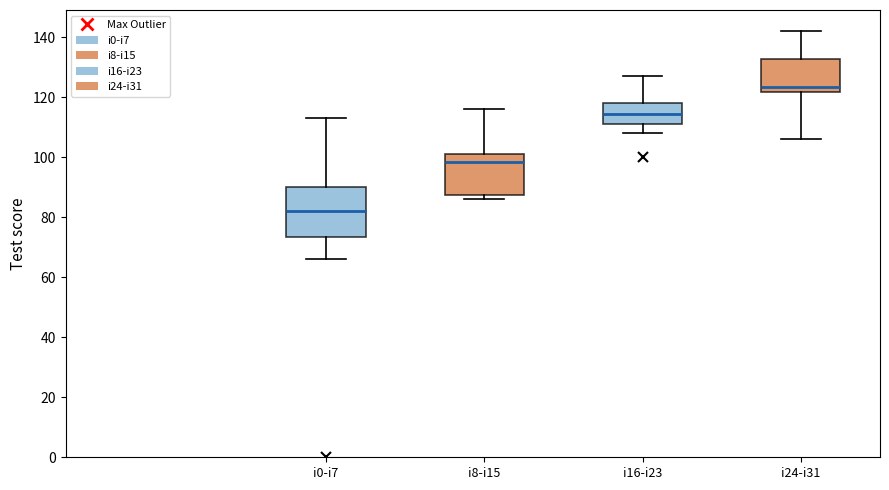

Where does the lower whisker of the box for i0-i7 end on the y-axis? The values are not printed on the chart, so give them approximately, as read against the axis.

66